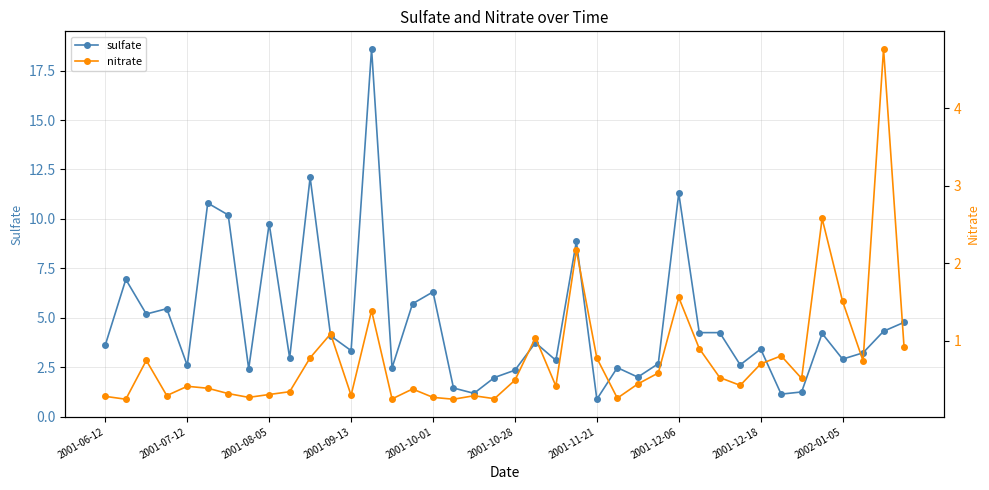

What is the difference between the maximum and second lowest values in the nitrate series?

4.5